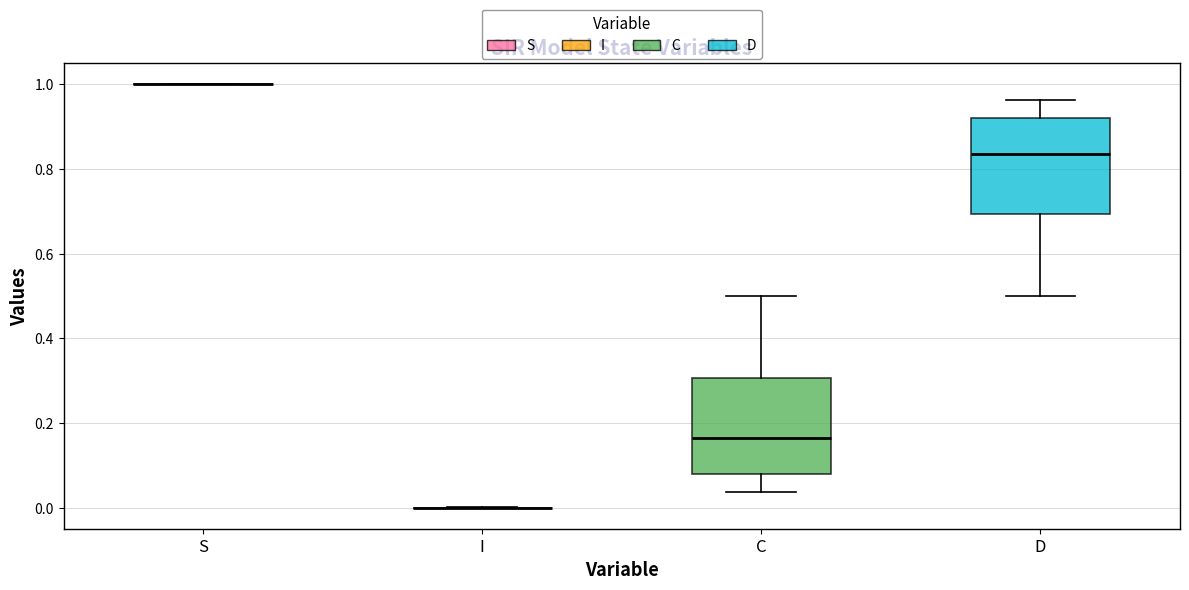

Reading left to right, transcribe this box plot: for each box, give where its median line is, the range the box spans, and where its two whiskers end, as read against the y-axis. The values are not printed on the chart, so give them approximately, as read against the axis.

S: box collapsed to a line at 1.00, whiskers 1.00 to 1.00
I: box collapsed to a line at 0.00, whiskers 0.00 to 0.00
C: median 0.16, box 0.08 to 0.30, whiskers 0.04 to 0.50
D: median 0.84, box 0.70 to 0.92, whiskers 0.50 to 0.96